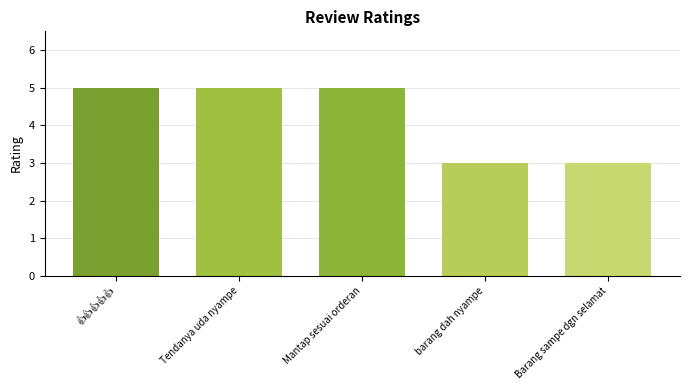

The value at Barang sampe dgn selamat is 1. True or false?

False